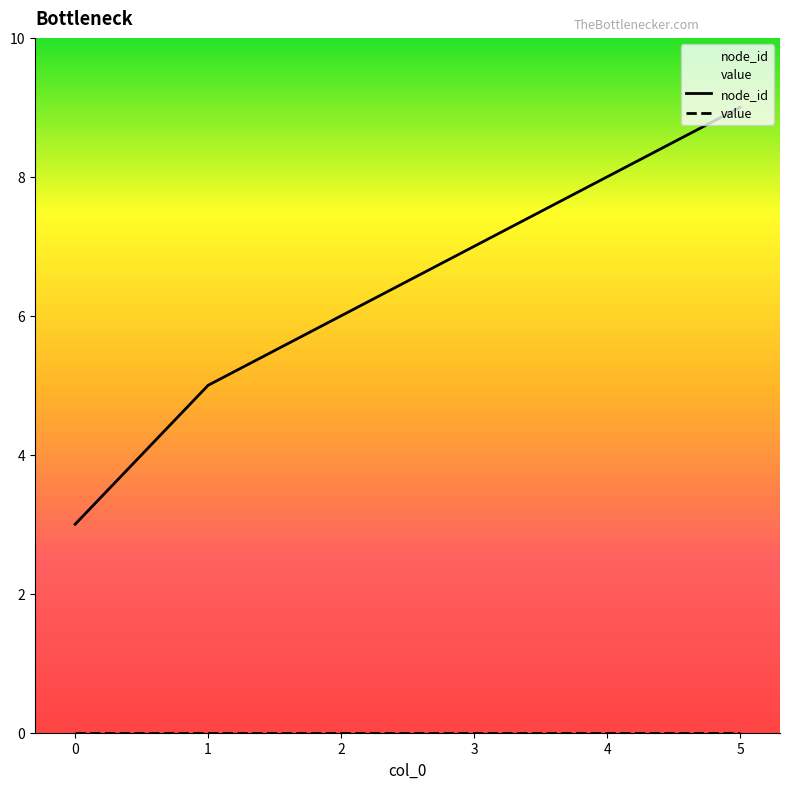

What is the maximum value shown in the chart?

9